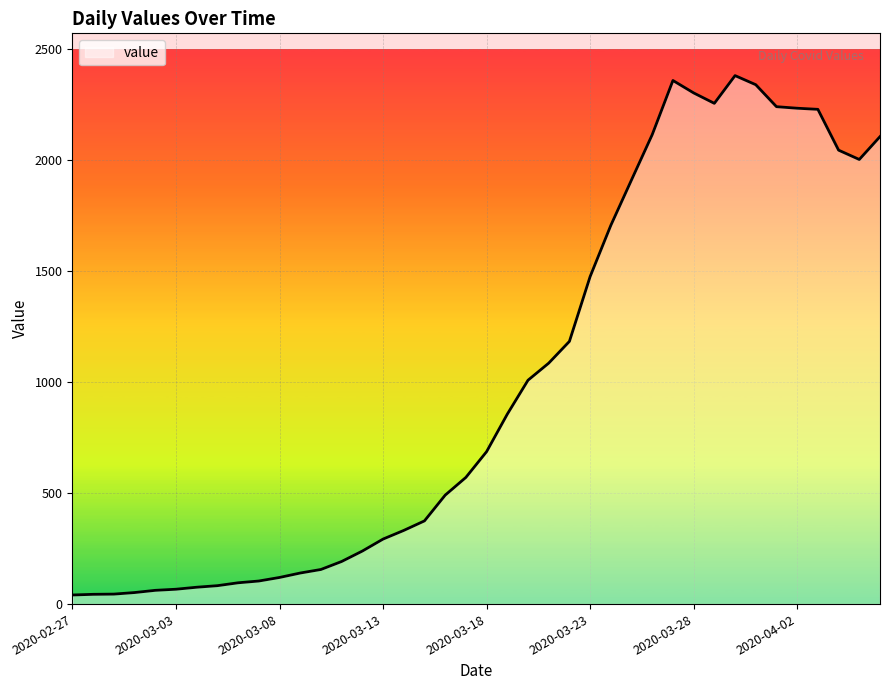

What is the greatest value displayed?

2382